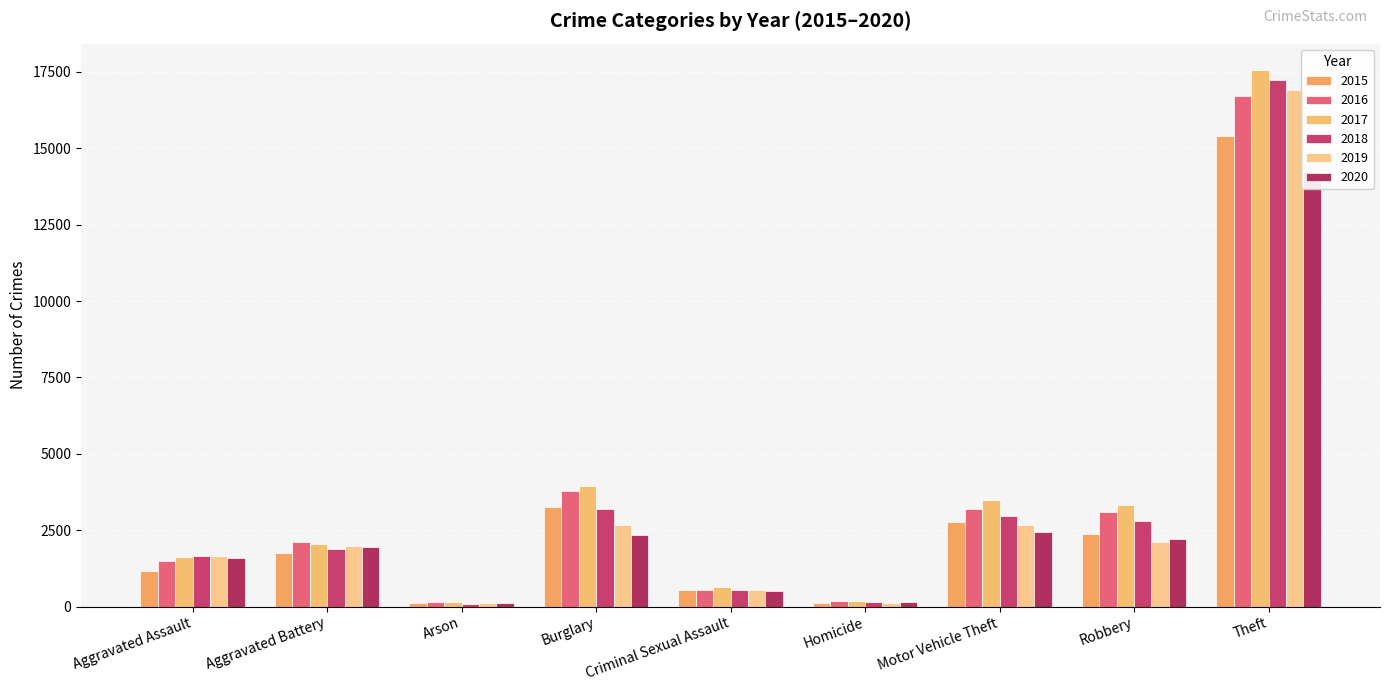

Reading right to left, what are all the values shown in this chart?

2015: 15389	2375	2776	112	535	3258	110	1751	1163
2016: 16704	3089	3188	177	544	3770	149	2111	1501
2017: 17548	3312	3475	184	627	3952	145	2051	1620
2018: 17233	2796	2951	142	556	3183	94	1893	1651
2019: 16920	2128	2683	127	557	2662	105	1979	1646
2020: 14239	2221	2435	156	501	2330	108	1947	1603